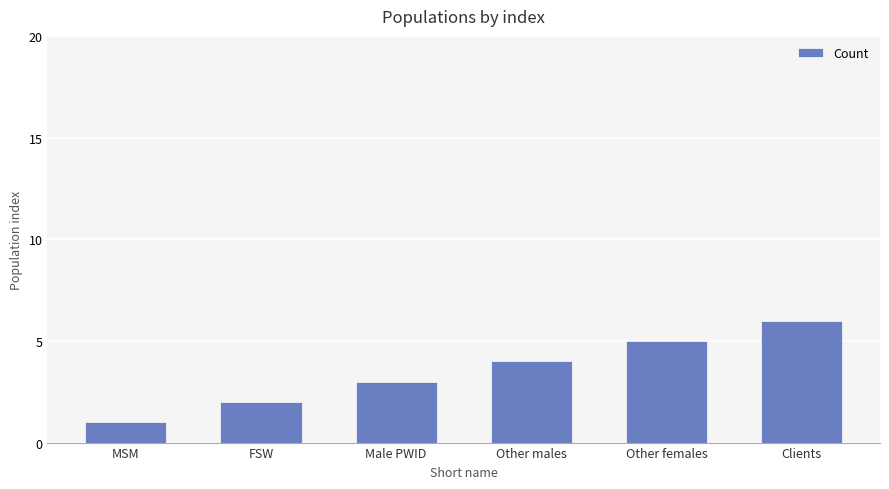

Between FSW and Clients, which is larger?

Clients